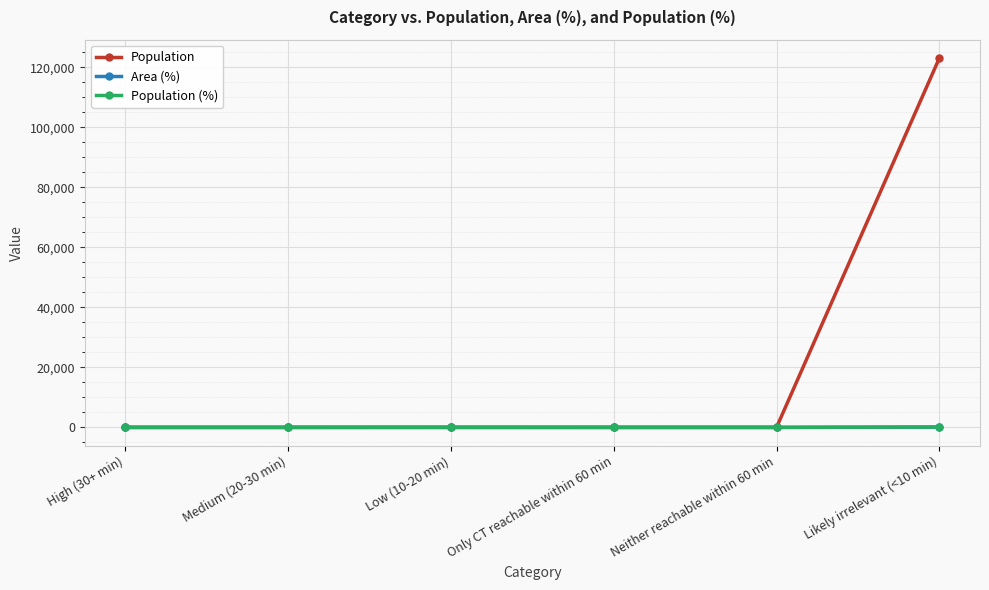

What is the sum of all Area (%) values?

100